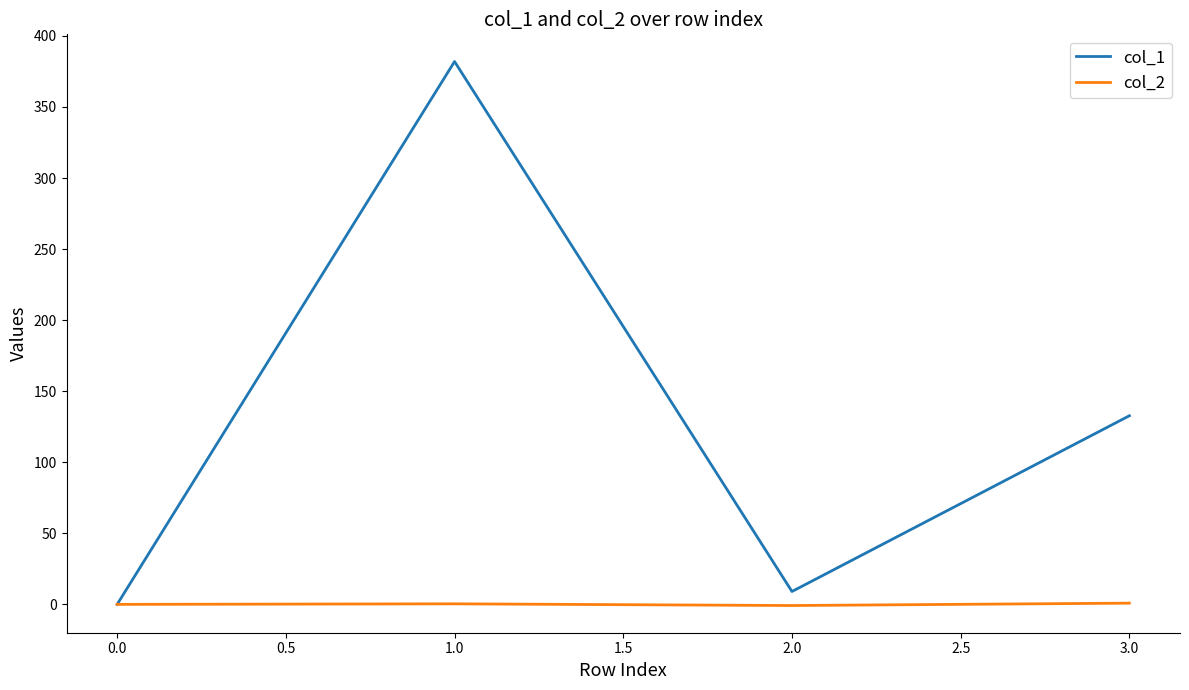

Which series has the widest spread of values?

col_1